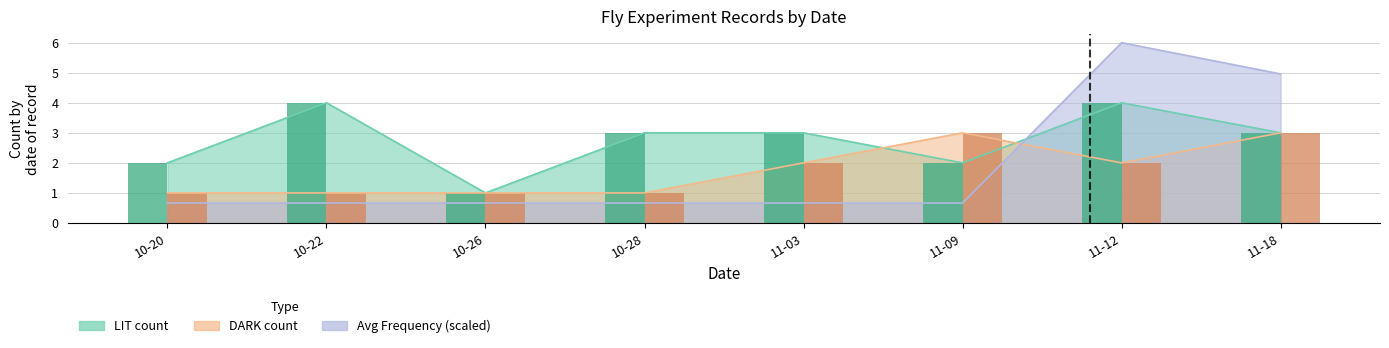

Does the chart contain stacked bars?

No